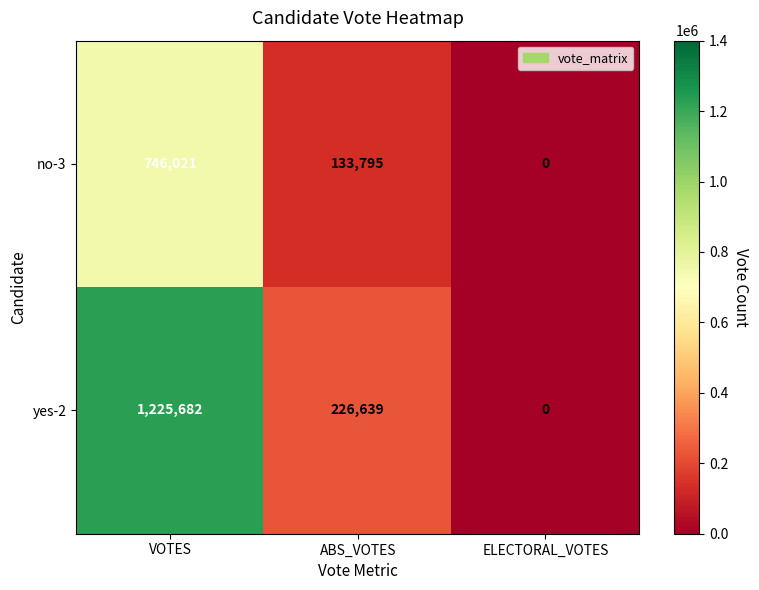

List the series in order of their peak value, highest first.

yes-2, no-3